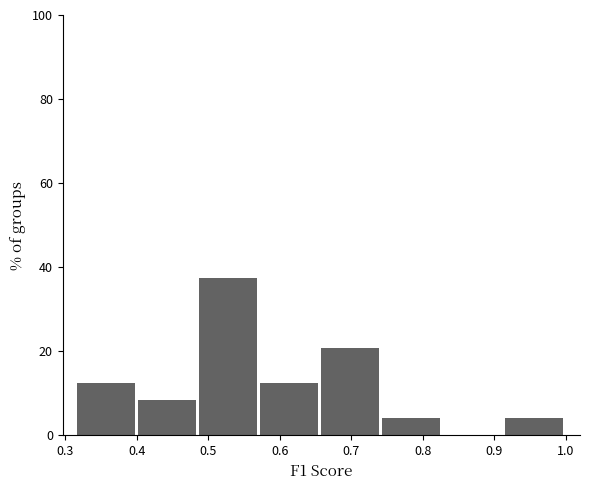

Reading left to right, list every bar in this chart as the range it spans on the x-axis followed by its height. Neither the bar edges nor the heights are printed on the chart, so give them approximately, as read against the axes.

0.32 to 0.40: 12
0.40 to 0.49: 8
0.49 to 0.57: 38
0.57 to 0.66: 12
0.66 to 0.74: 20
0.74 to 0.83: 4
0.83 to 0.91: 0
0.91 to 1.00: 4